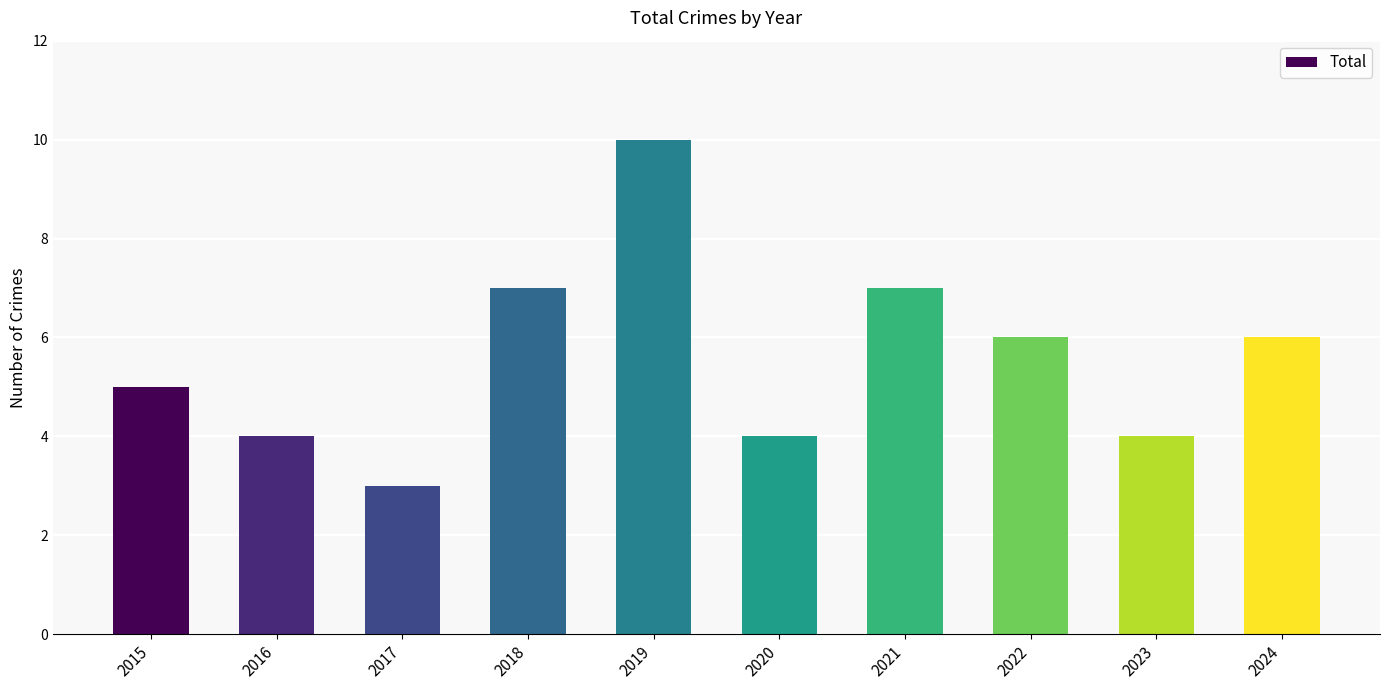

Reading left to right, transcribe all the data shown in this chart.

5	4	3	7	10	4	7	6	4	6